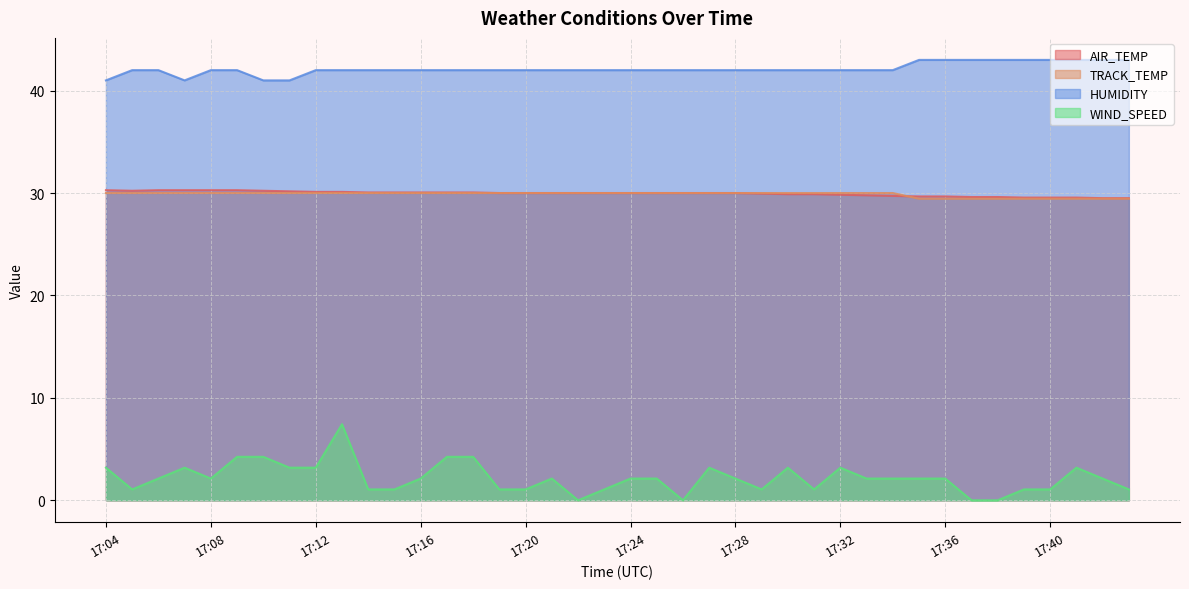

List the series in order of their peak value, lowest first.

WIND_SPEED, TRACK_TEMP, AIR_TEMP, HUMIDITY